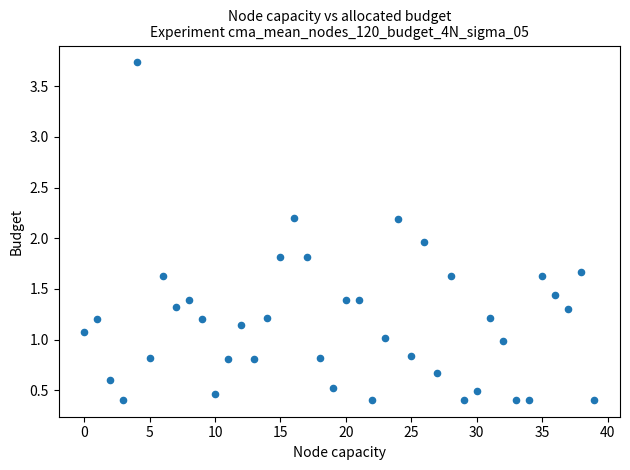

What is the range of Y values (max minus min)?

3.3